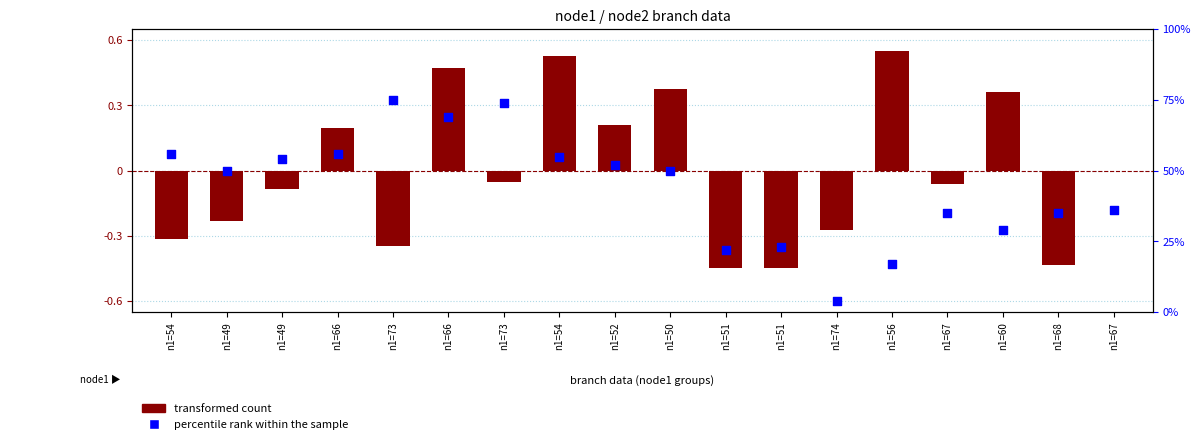

Which has a higher value, n1=50 or n1=60?

n1=50